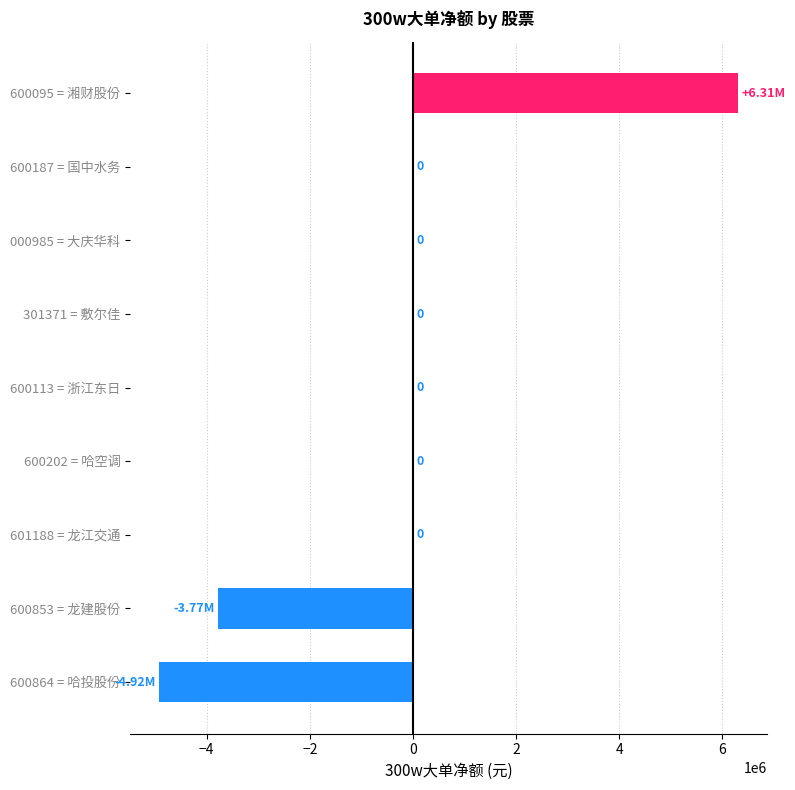

Which has a higher value, 600095 = 湘财股份 or 600113 = 浙江东日?

600095 = 湘财股份